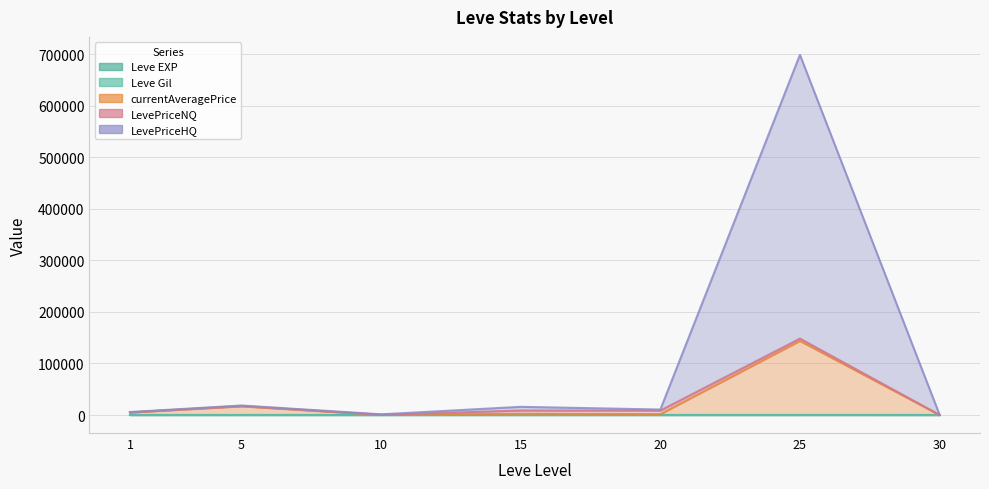

Where is the first local maximum for LevePriceHQ?

5